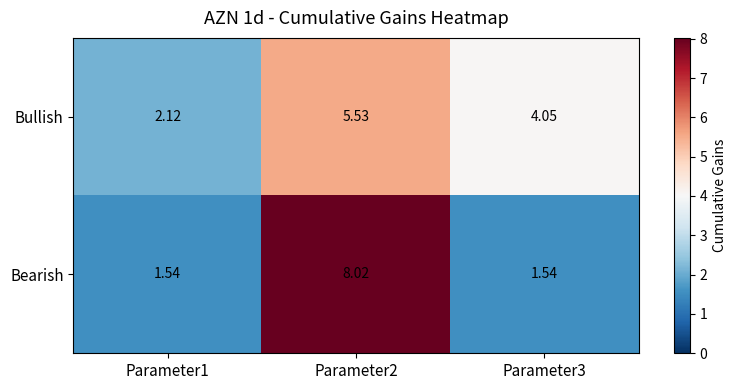

Which series has the largest range (max minus min)?

Bearish